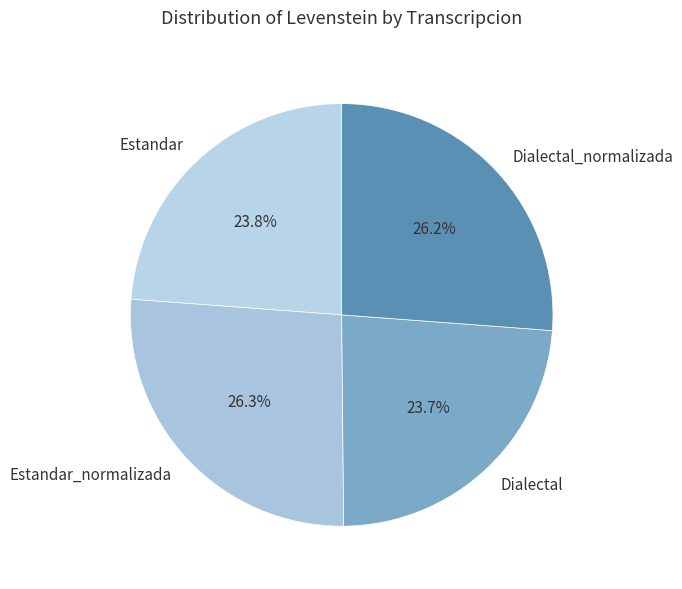

Is there a majority slice in this chart?

No